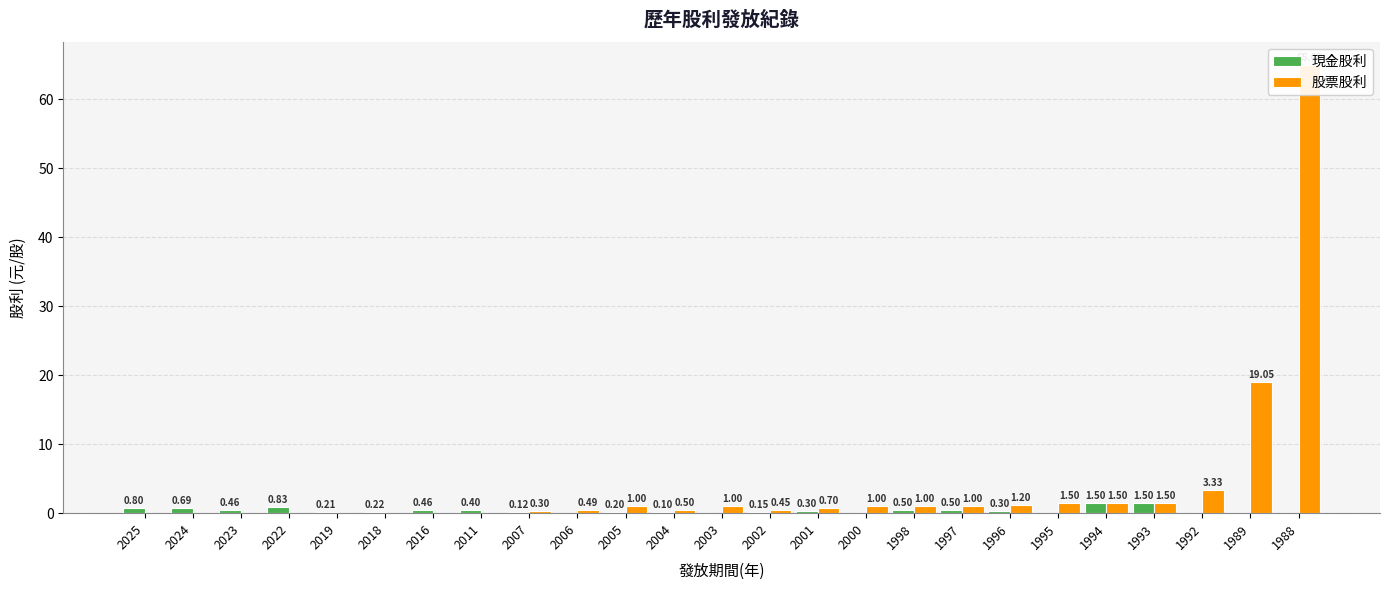

What are all the series names shown in the legend?

現金股利, 股票股利